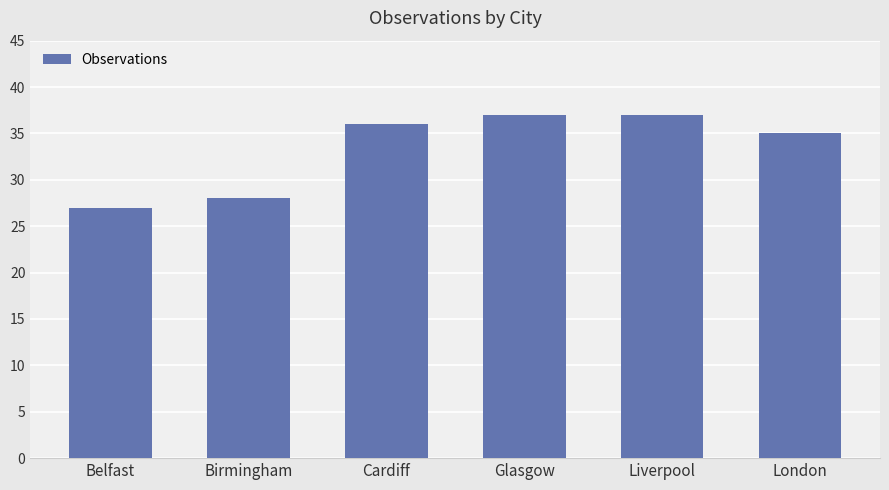

Reading right to left, extract all data points from this chart.

London=35	Liverpool=37	Glasgow=37	Cardiff=36	Birmingham=28	Belfast=27